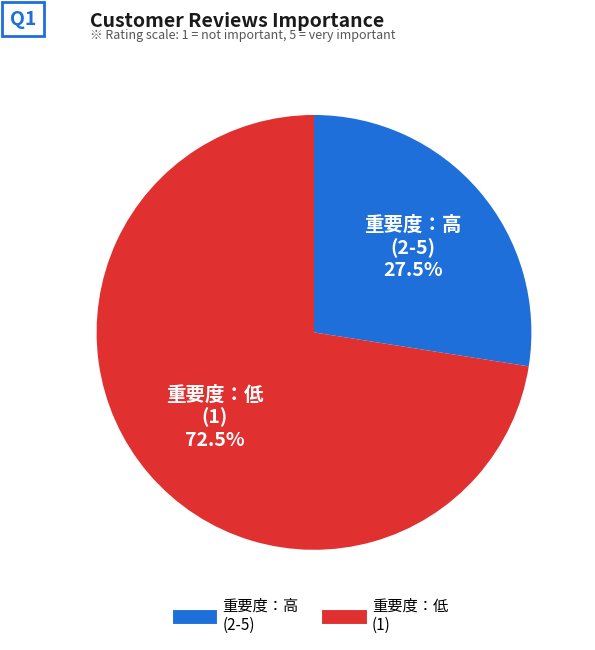

Does any single category account for the majority?

Yes